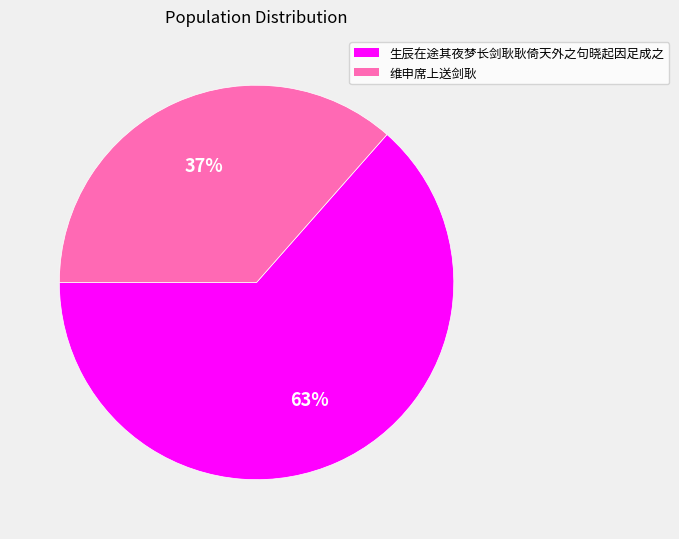

Rank the categories by value from highest to lowest.

生辰在途其夜梦长剑耿耿倚天外之句晓起因足成之, 维申席上送剑耿